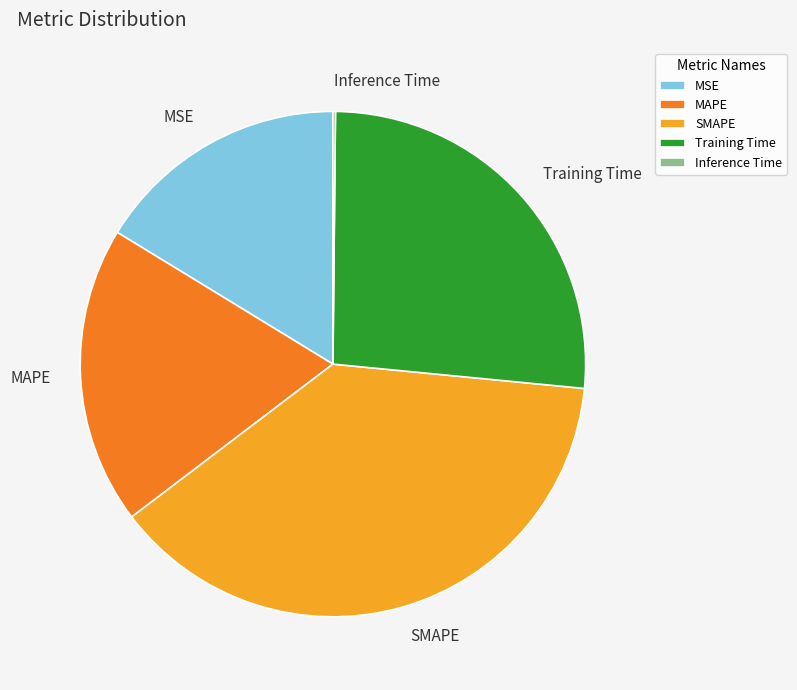

Is it true that MSE is 8% of the pie?

False